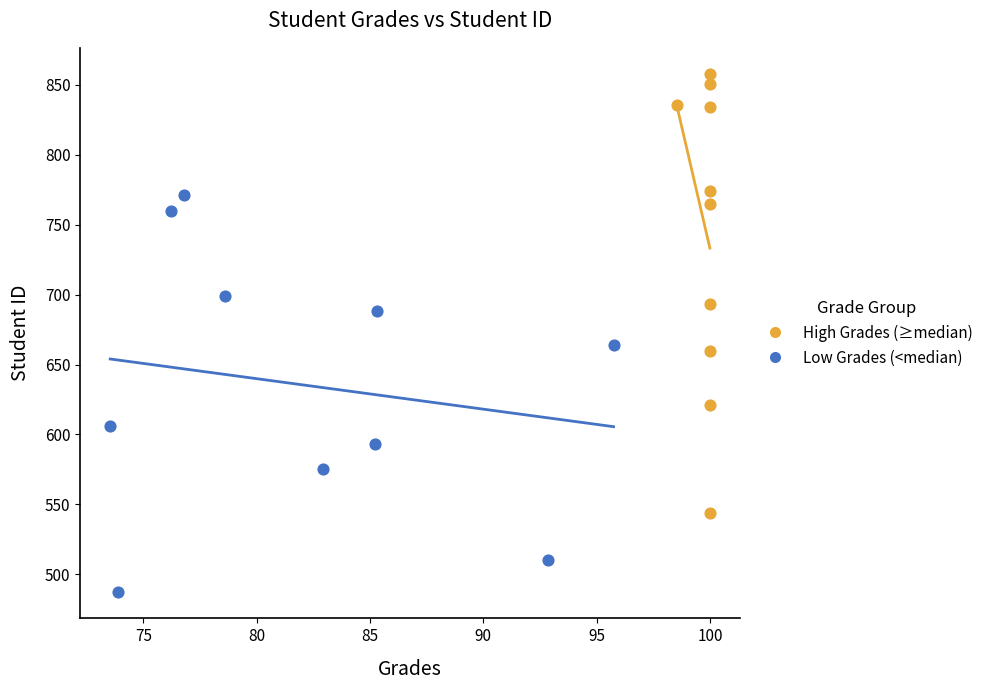

Which series has the widest spread of Y values?

High Grades (≥median)